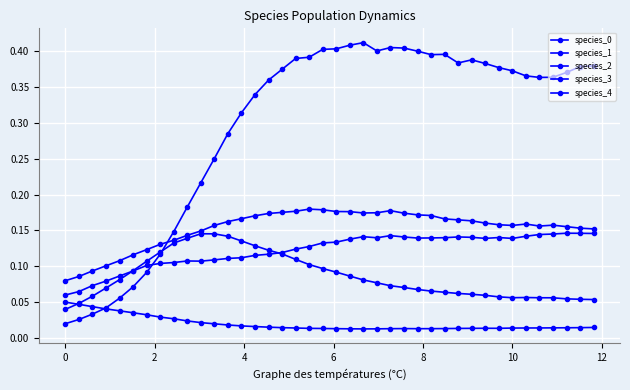

Reading right to left, transcribe all the data shown in this chart.

species_0: 0.4	0.4	0.4	0.4	0.4	0.4	0.4	0.4	0.4	0.4	0.4	0.4	0.4	0.4	0.4	0.4	0.4	0.4	0.4	0.4	0.4	0.4	0.4	0.4	0.4	0.3	0.3	0.3	0.3	0.2	0.2	0.1	0.1	0.1	0.1	0.1	0.0	0.0	0.0	0.0
species_1: 0.1	0.1	0.1	0.1	0.1	0.1	0.1	0.1	0.1	0.1	0.1	0.1	0.1	0.1	0.1	0.1	0.1	0.1	0.1	0.1	0.1	0.1	0.1	0.1	0.1	0.1	0.1	0.1	0.1	0.1	0.1	0.1	0.1	0.1	0.1	0.1	0.1	0.1	0.1	0.1
species_2: 0.0	0.0	0.0	0.0	0.0	0.0	0.0	0.0	0.0	0.0	0.0	0.0	0.0	0.0	0.0	0.0	0.0	0.0	0.0	0.0	0.0	0.0	0.0	0.0	0.0	0.0	0.0	0.0	0.0	0.0	0.0	0.0	0.0	0.0	0.0	0.0	0.0	0.0	0.0	0.1
species_3: 0.2	0.2	0.2	0.2	0.2	0.2	0.2	0.2	0.2	0.2	0.2	0.2	0.2	0.2	0.2	0.2	0.2	0.2	0.2	0.2	0.2	0.2	0.2	0.2	0.2	0.2	0.2	0.2	0.2	0.1	0.1	0.1	0.1	0.1	0.1	0.1	0.1	0.1	0.1	0.1
species_4: 0.1	0.1	0.1	0.1	0.1	0.1	0.1	0.1	0.1	0.1	0.1	0.1	0.1	0.1	0.1	0.1	0.1	0.1	0.1	0.1	0.1	0.1	0.1	0.1	0.1	0.1	0.1	0.1	0.1	0.1	0.1	0.1	0.1	0.1	0.1	0.1	0.1	0.1	0.0	0.0